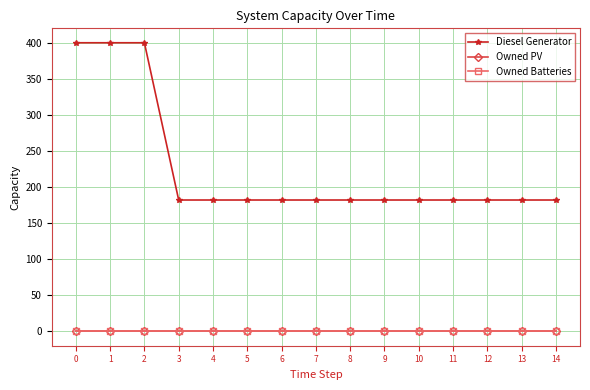

At how many categories does at least one series exceed 196?

3